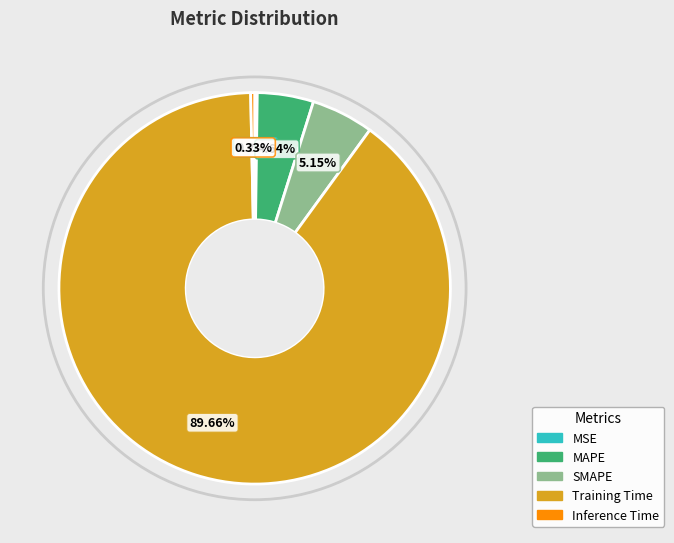

To the nearest percent, what is the difference between the largest and smallest slice percentages?

89%